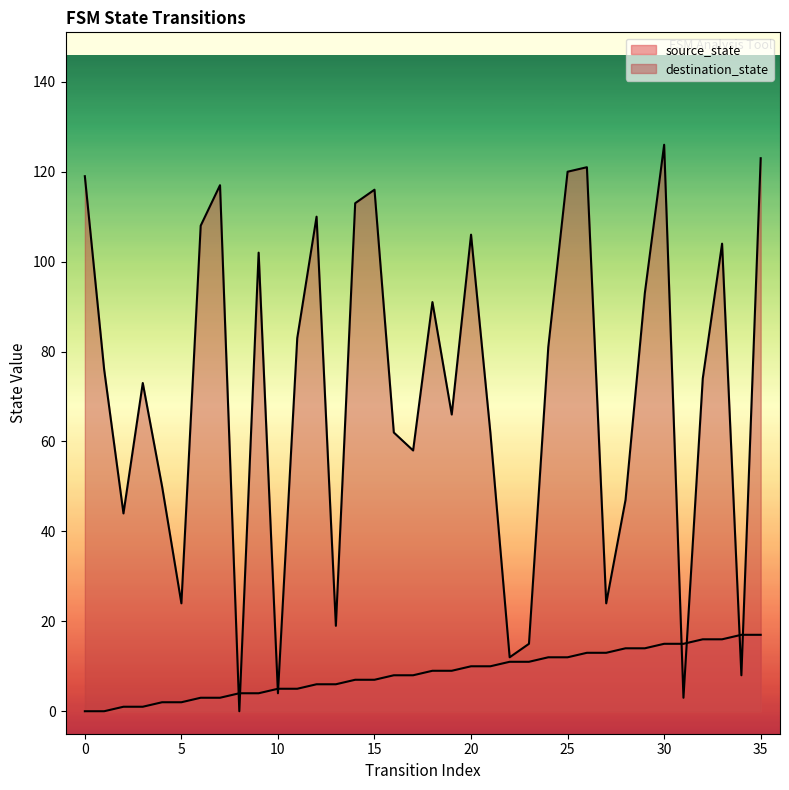

What is the total value across all series at 15?

123